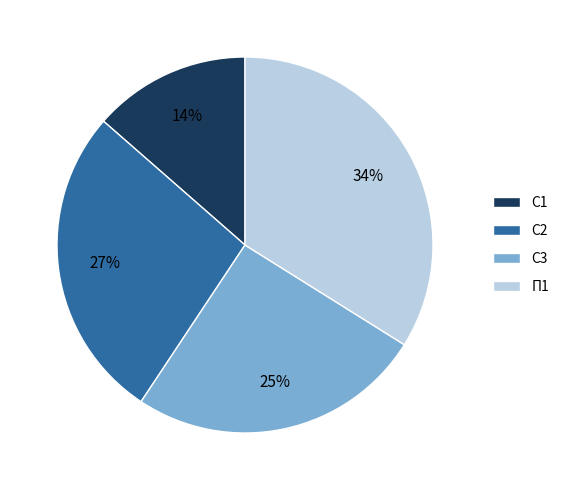

Rank the categories by value from lowest to highest.

С1, С3, С2, П1